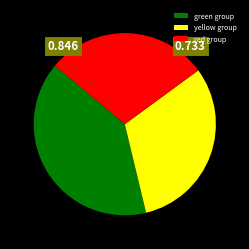

Is there any slice that represents more than half of the pie?

No